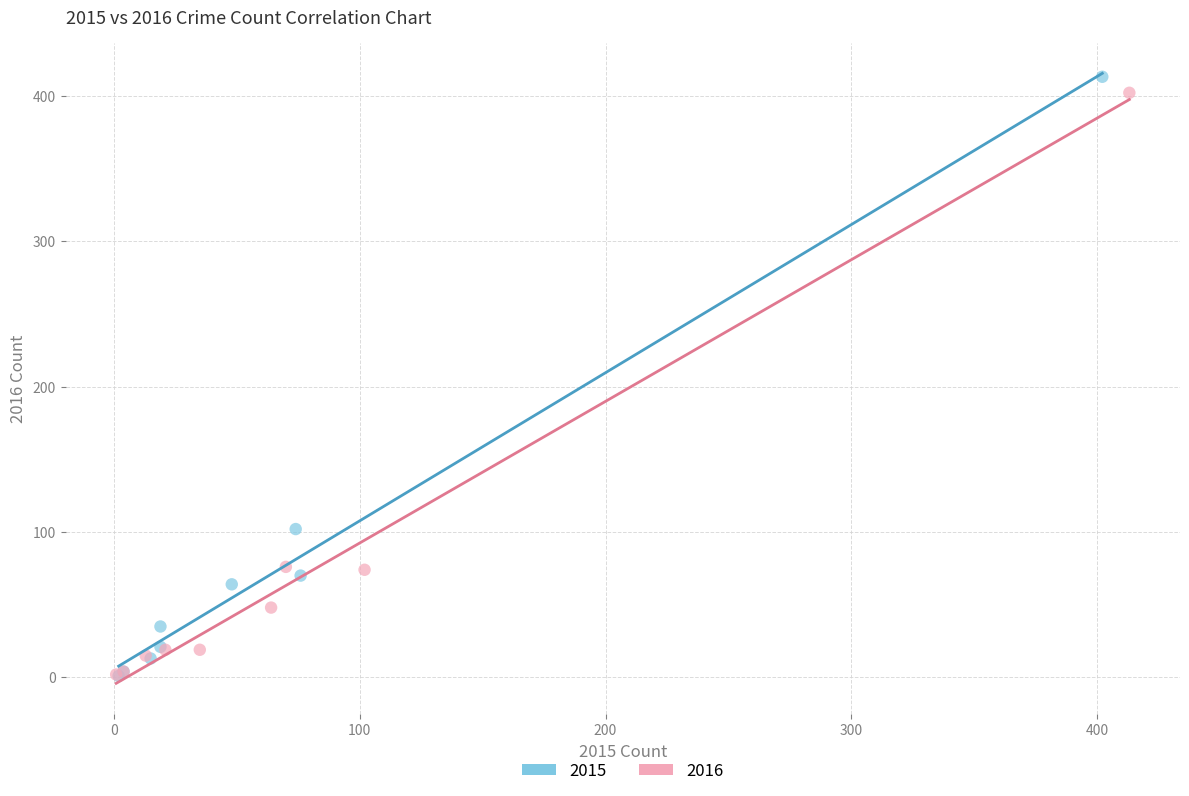

Which series has the largest Y range (max minus min)?

2015